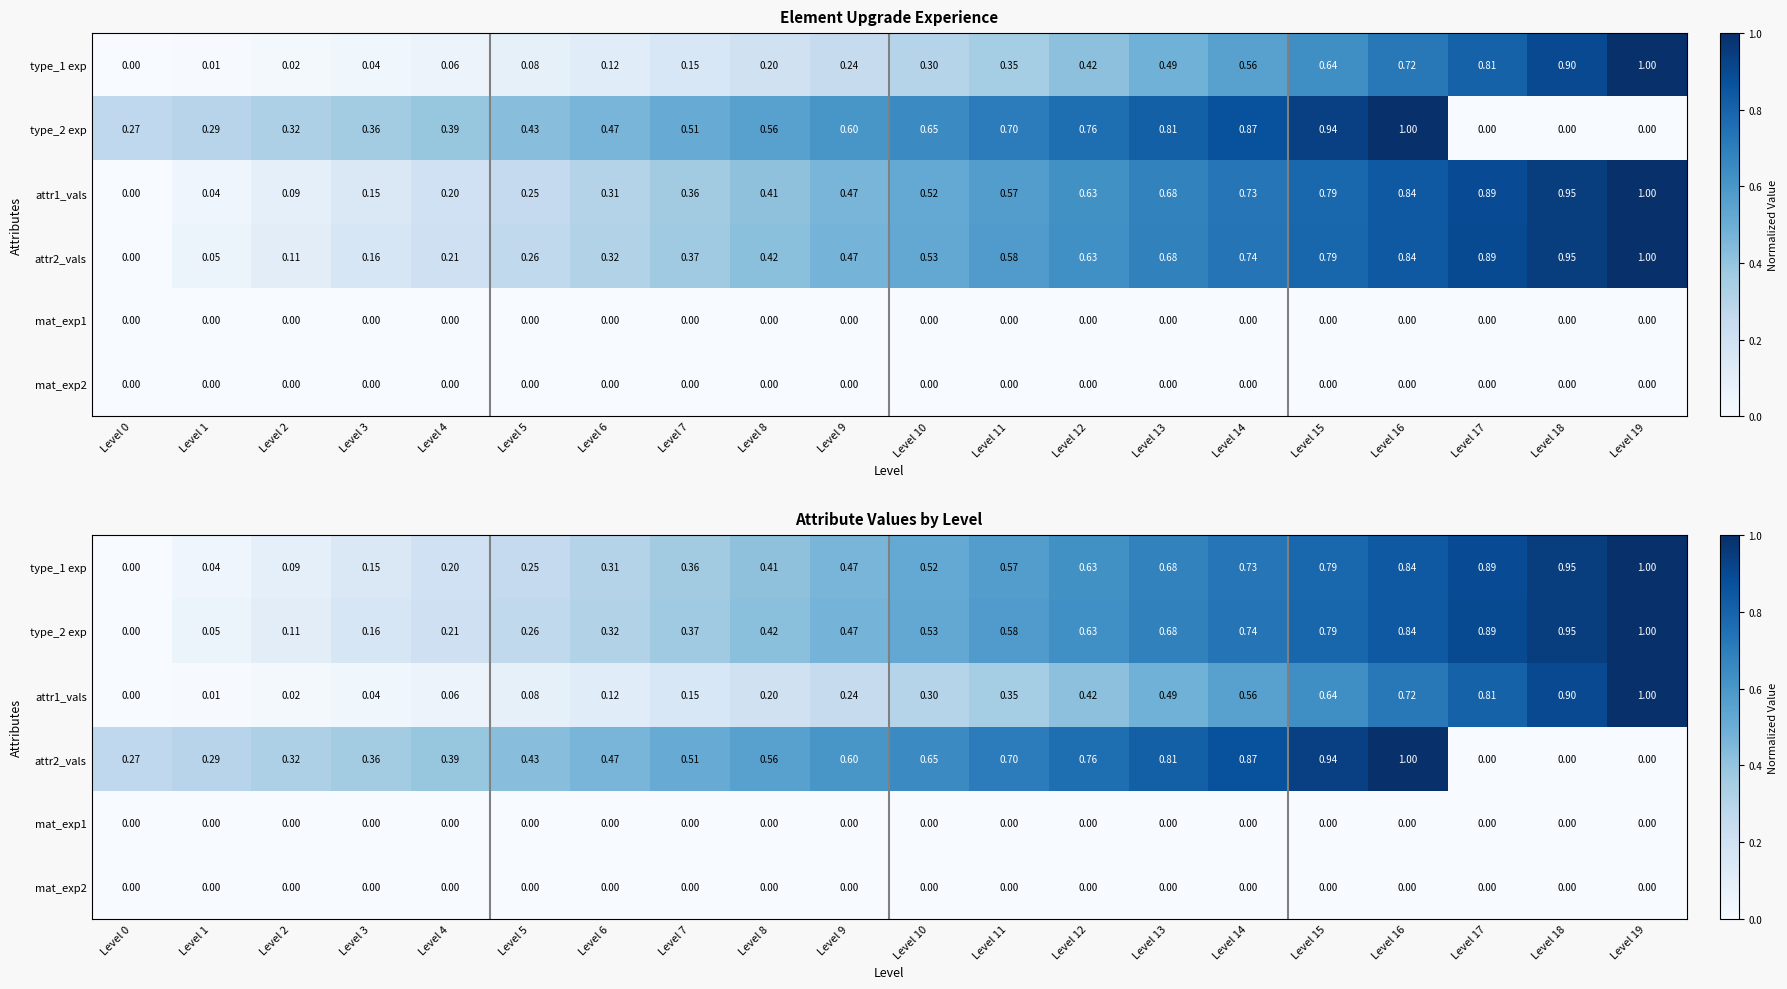

The type_2 exp series shows 0.0 at Level 2. True or false?

False